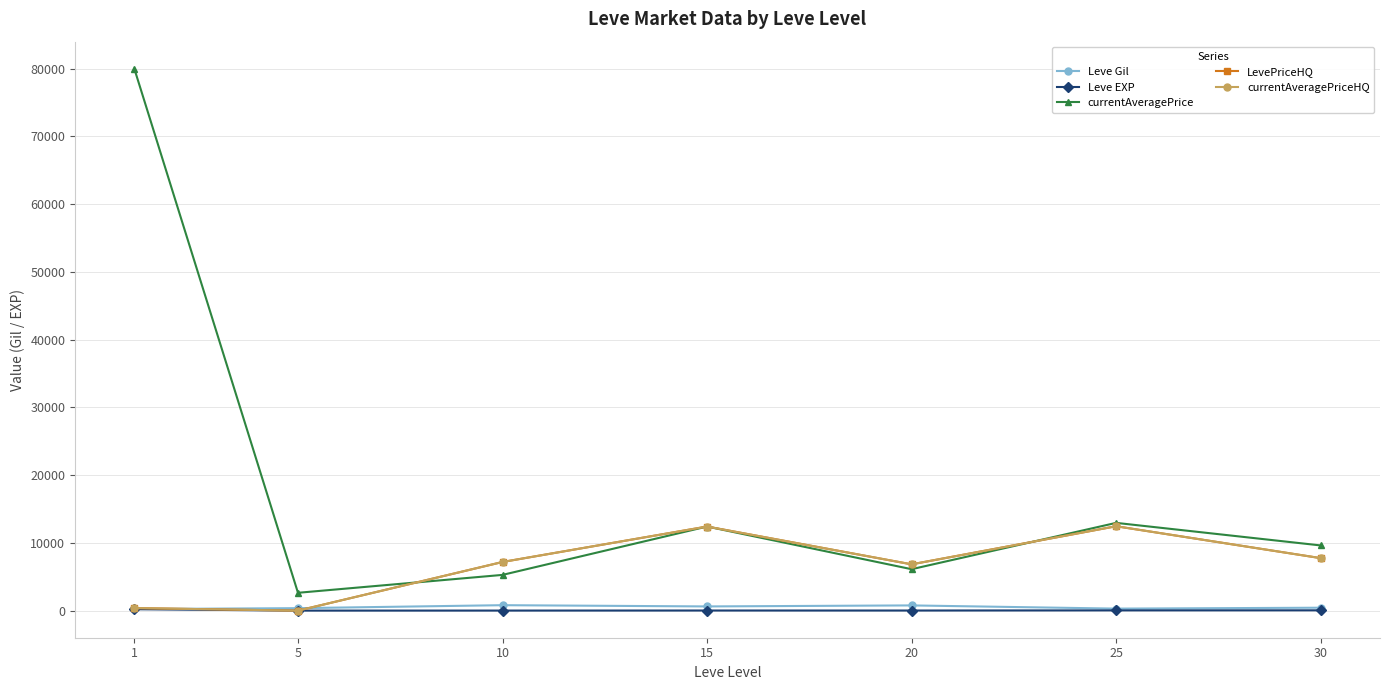

What is the difference between the maximum and minimum values in the Leve Gil series?

570.8